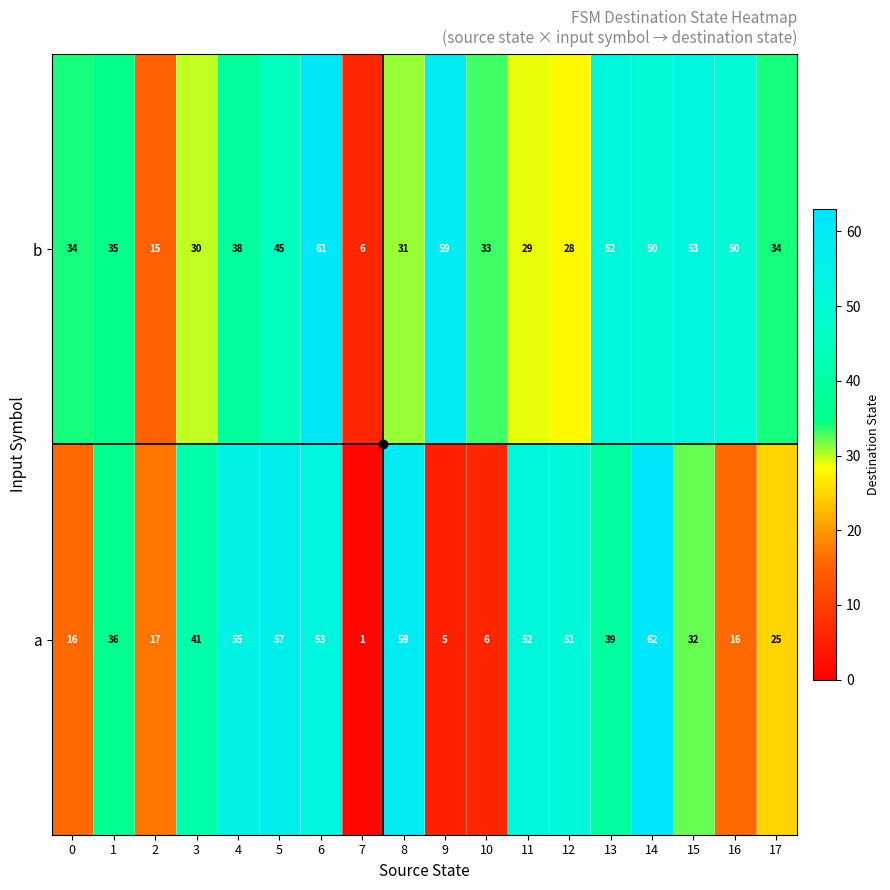

What is the difference between the second highest and second lowest values in the b series?

44